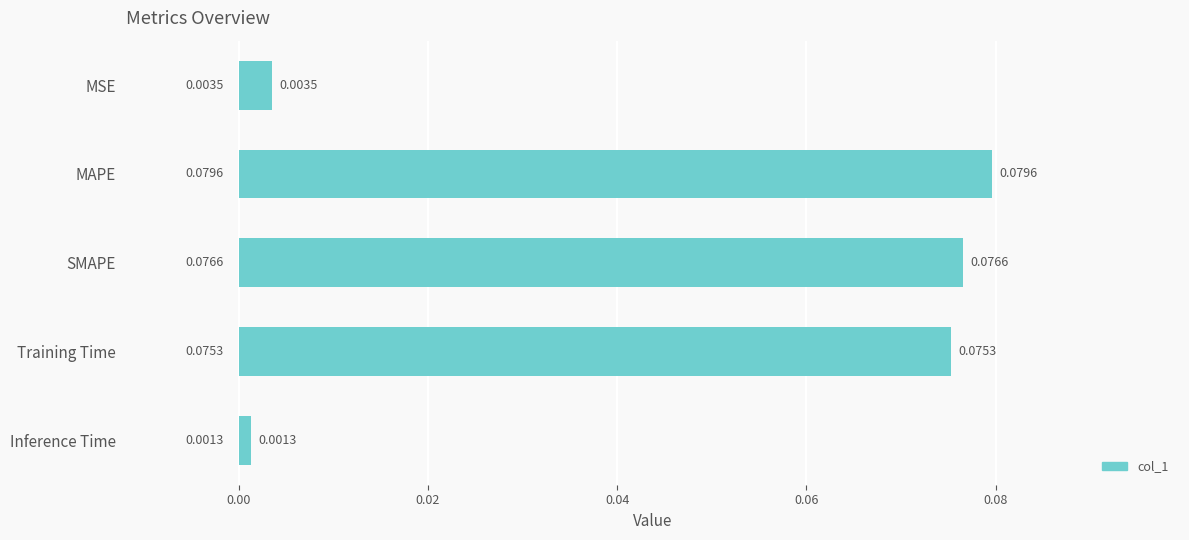

Between Training Time and MAPE, which is larger?

MAPE